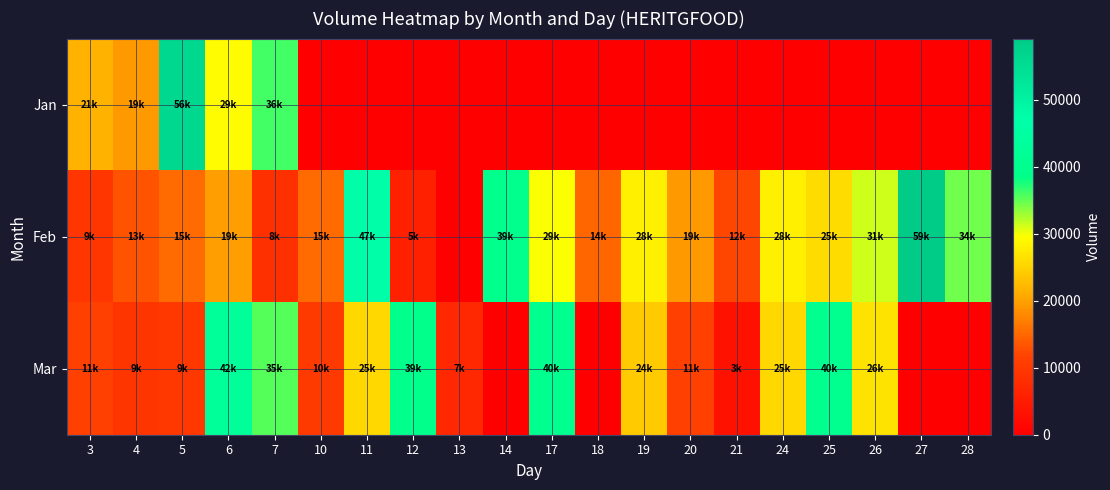

Reading right to left, list all the values displayed in this chart.

Jan: 28=0	27=0	26=0	25=0	24=0	21=0	20=0	19=0	18=0	17=0	14=0	13=0	12=0	11=0	10=0	7=36087	6=29224	5=56611	4=19357	3=21534
Feb: 28=34588	27=59158	26=31220	25=25911	24=28057	21=12084	20=19349	19=28065	18=14892	17=29619	14=39542	13=0	12=5561	11=47485	10=15460	7=8361	6=19719	5=15381	4=13173	3=9513
Mar: 28=0	27=0	26=26677	25=40031	24=25525	21=3155	20=11240	19=24247	18=0	17=40267	14=0	13=7154	12=39478	11=25572	10=10254	7=35503	6=42744	5=9741	4=9276	3=11240